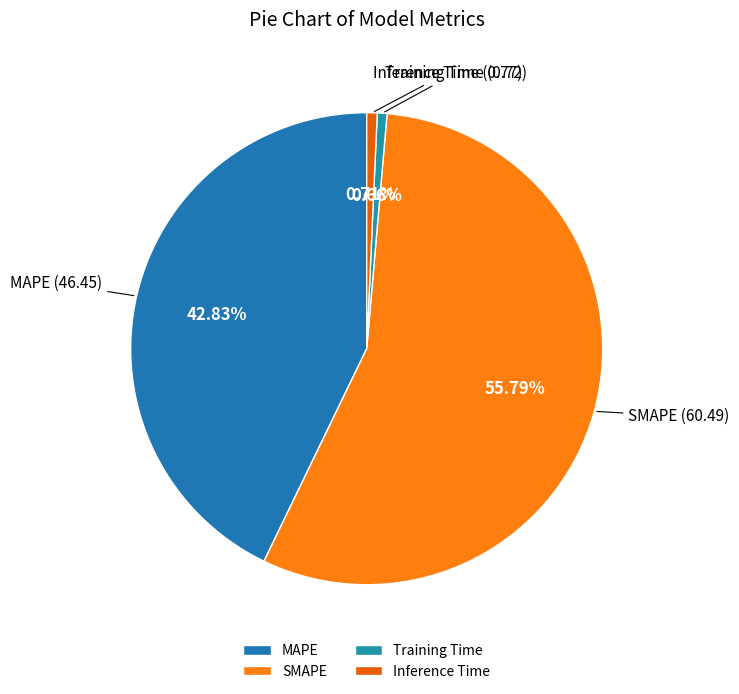

Which has a higher value, MAPE or Training Time?

MAPE